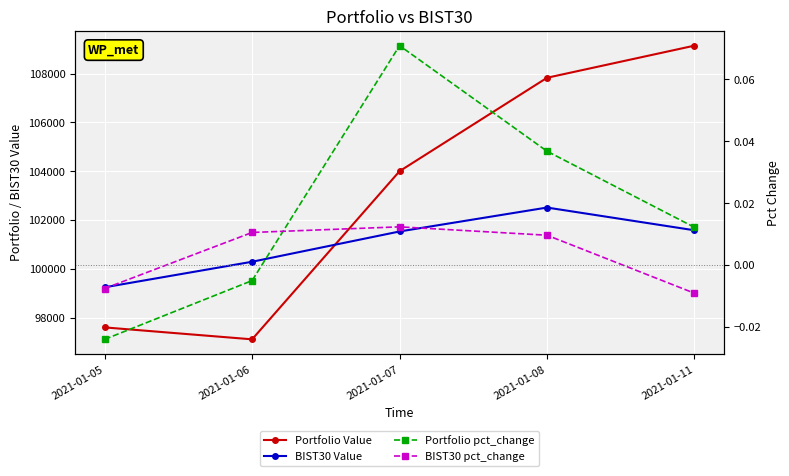

List the labels in order of Portfolio pct_change value, smallest first.

2021-01-05, 2021-01-06, 2021-01-11, 2021-01-08, 2021-01-07